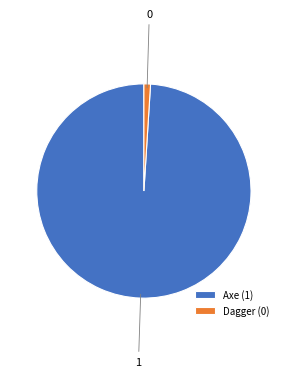

Which has a higher value, Dagger or Axe?

Axe